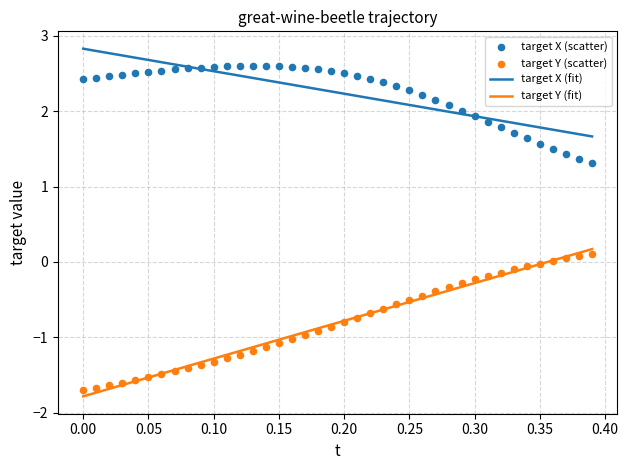

Which series reaches the maximum Y coordinate?

target X